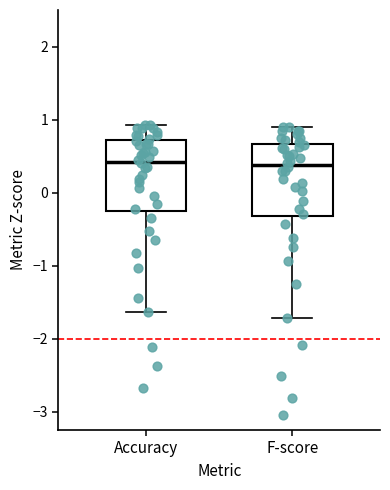

Reading left to right, read every box against the y-axis: the position of its median line, the range the box covers, and the ends of its whiskers. The values are not printed on the chart, so give them approximately, as read against the axis.

Accuracy: median 0.4, box -0.3 to 0.7, whiskers -1.6 to 0.9
F-score: median 0.4, box -0.3 to 0.7, whiskers -1.7 to 0.9